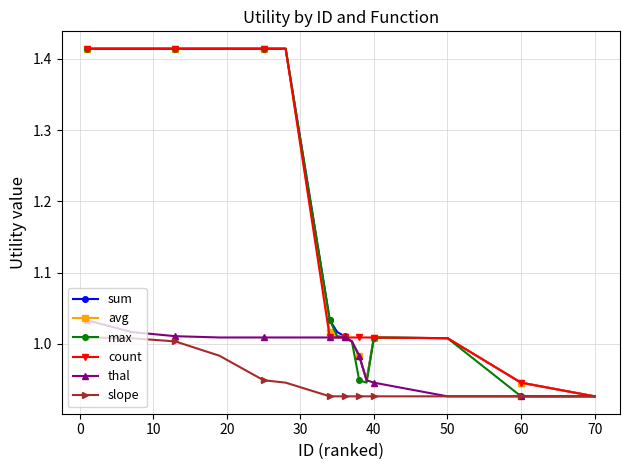

What are all the series names shown in the legend?

sum, avg, max, count, thal, slope